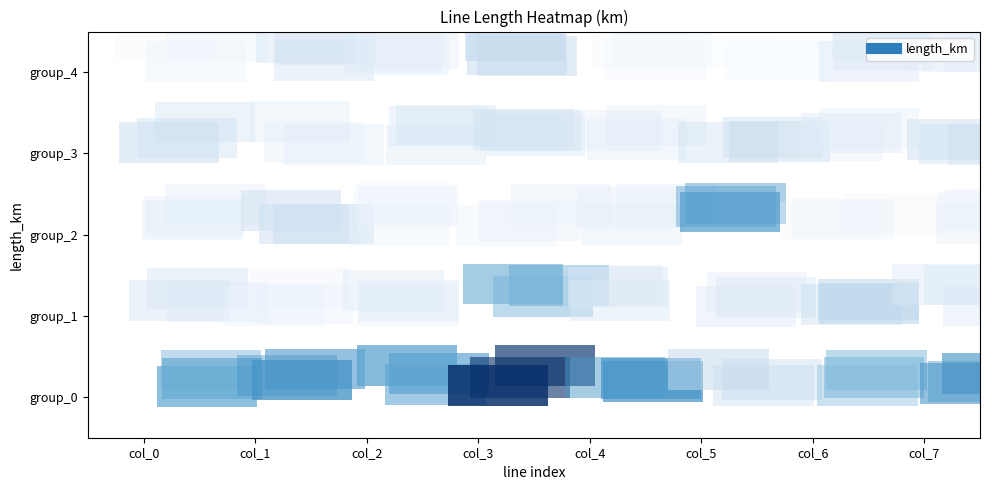

List the labels in order of row_2 value, largest first.

col_5, col_1, col_0, col_4, col_7, col_3, col_2, col_6